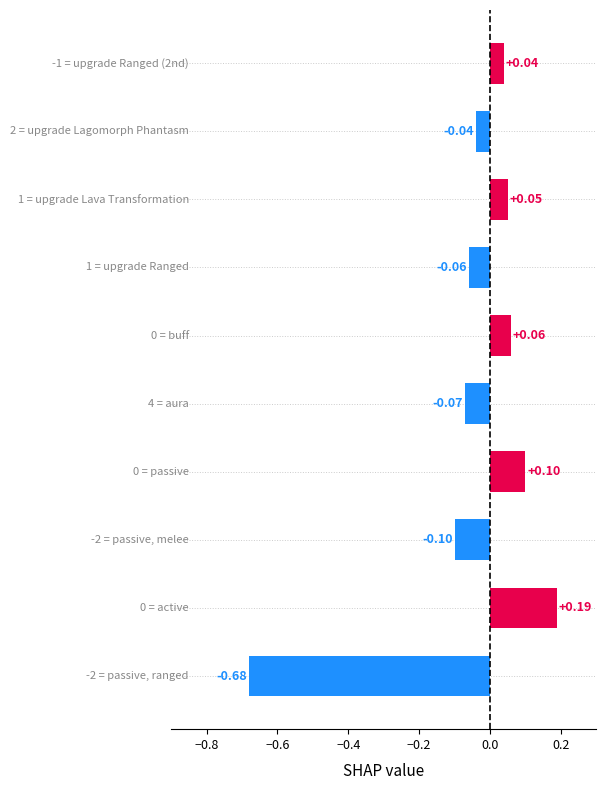

What is the difference between the second highest and minimum values?

0.8